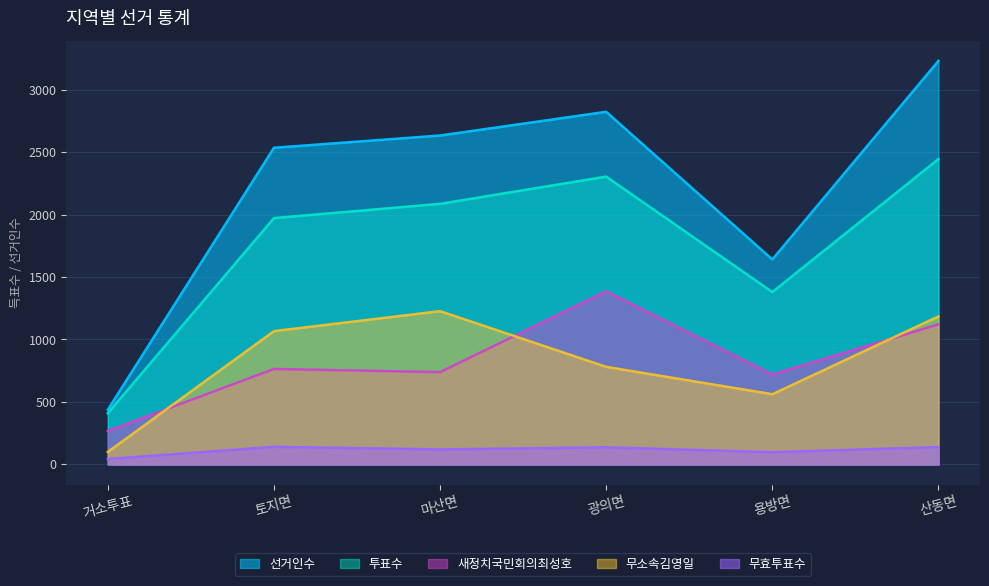

Rank the series at 광의면 from lowest to highest value.

무효투표수, 무소속김영일, 새정치국민회의최성호, 투표수, 선거인수